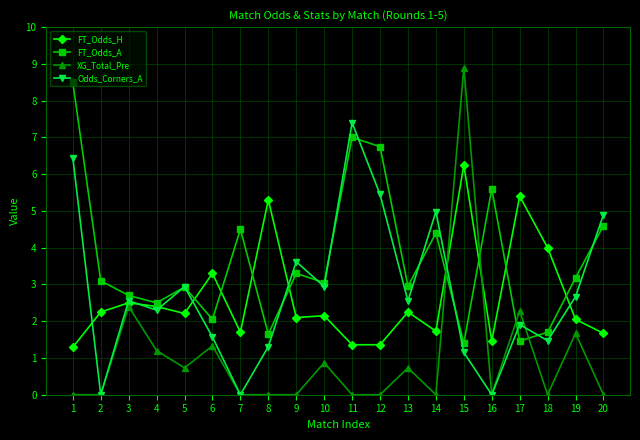

In Odds_Corners_A, how many points are lower than both neighbors (excluding endpoints)?

7